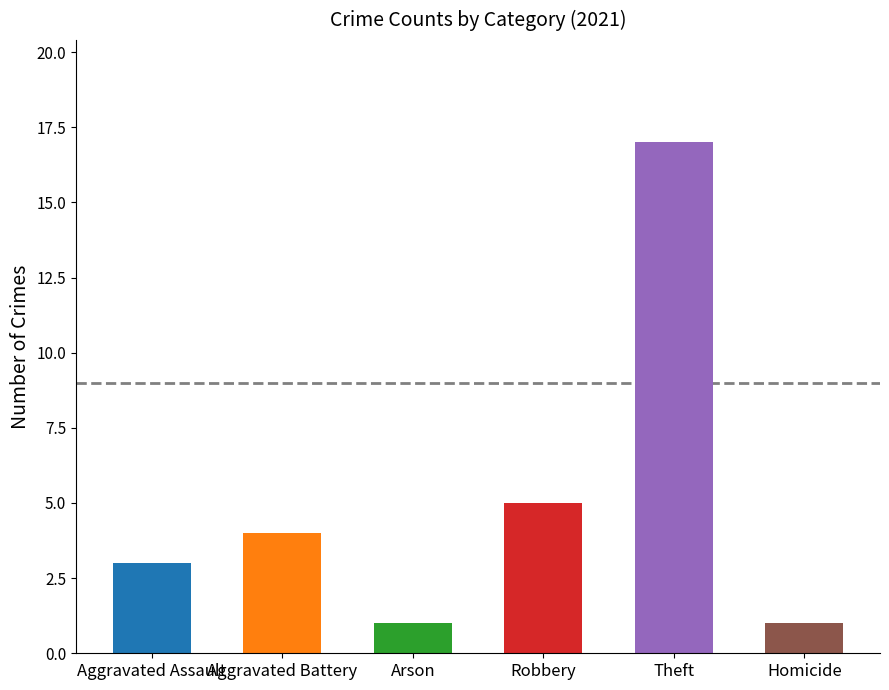

Does the chart contain stacked bars?

No